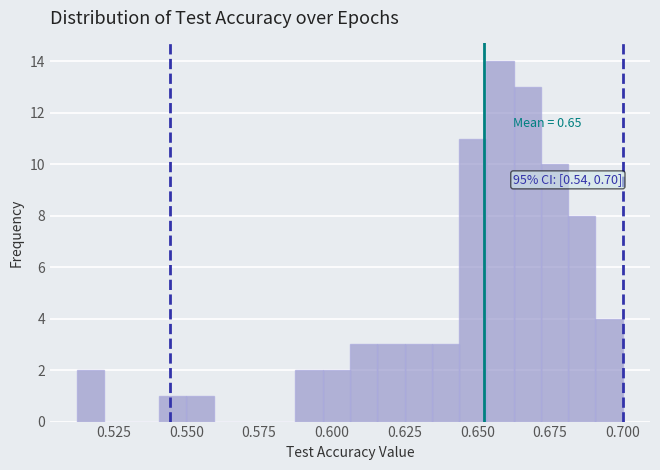

Around what value on the x-axis is the tallest bar? Give the approximate position of its centre, as read against the axis.

0.660